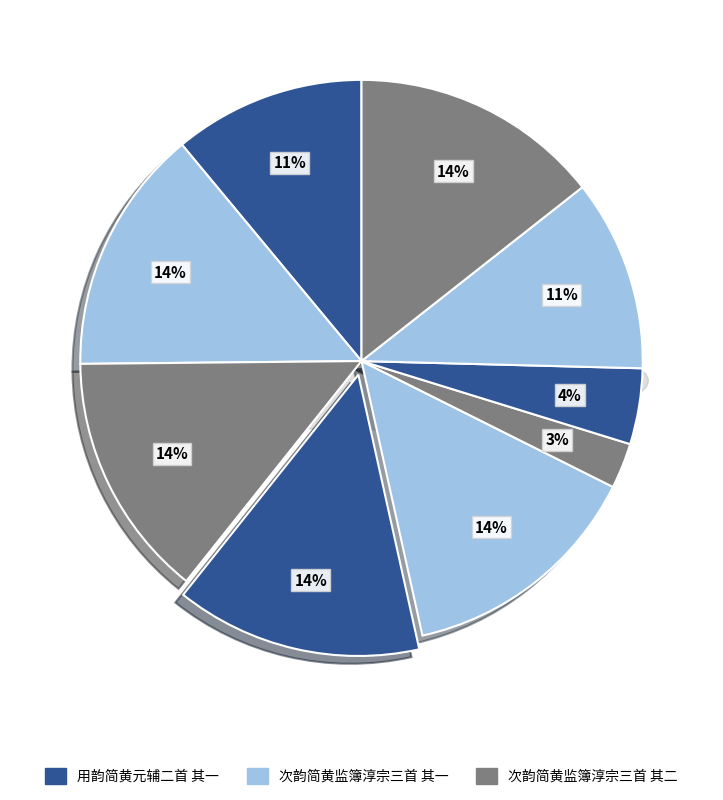

Is it true that 次韵简黄监簿淳宗三首 其二 is 4% of the pie?

False